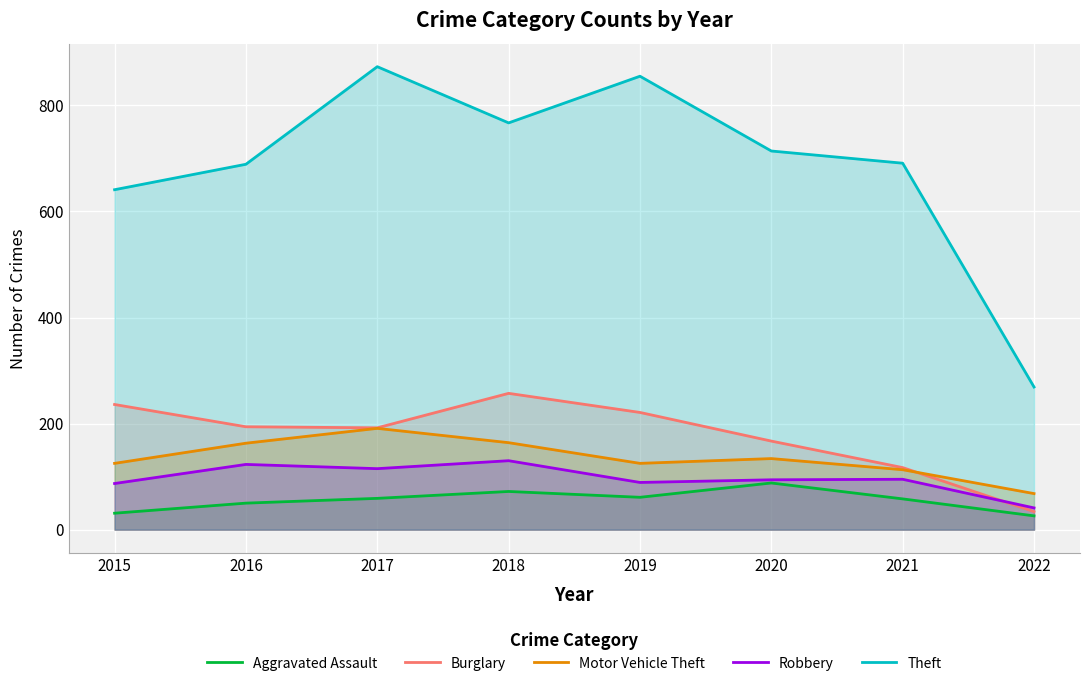

How many categories are shown in the chart?

8